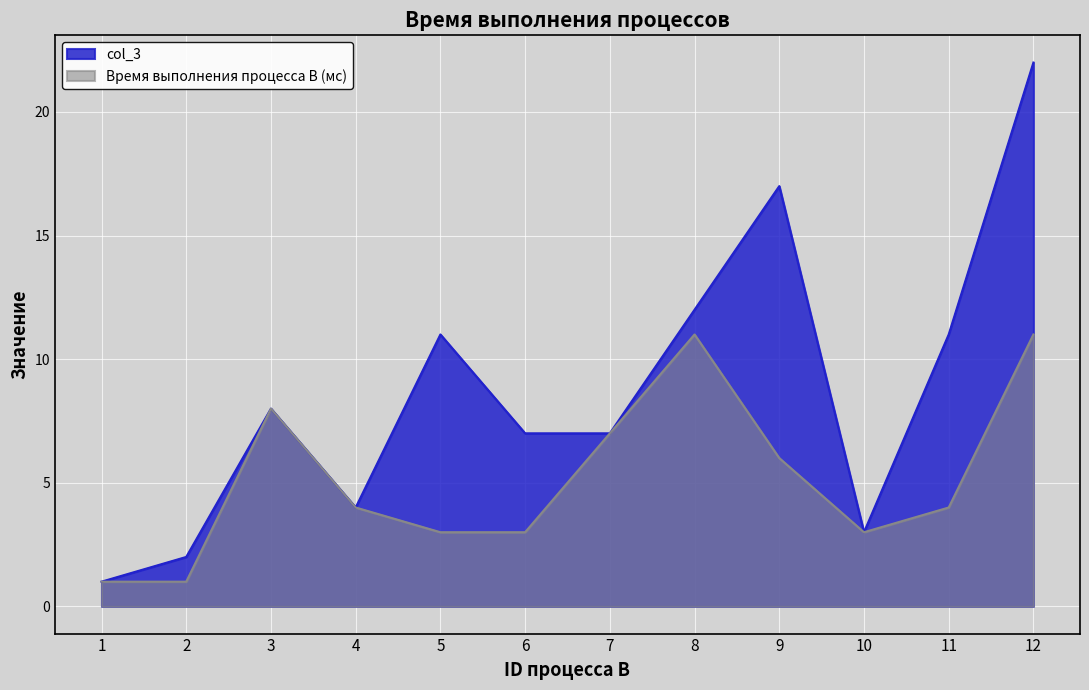

True or false: Время выполнения процесса B (мс) and col_3 intersect in this chart.

False